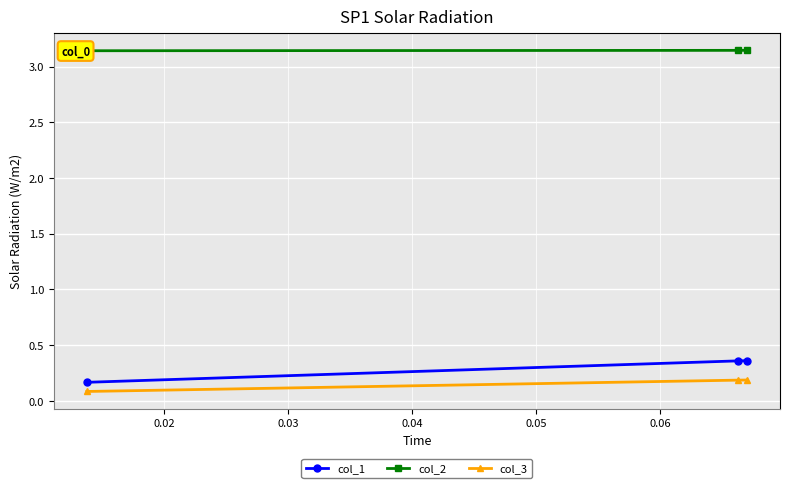

What is the value of the col_3 point at the 1st from the left?

0.1